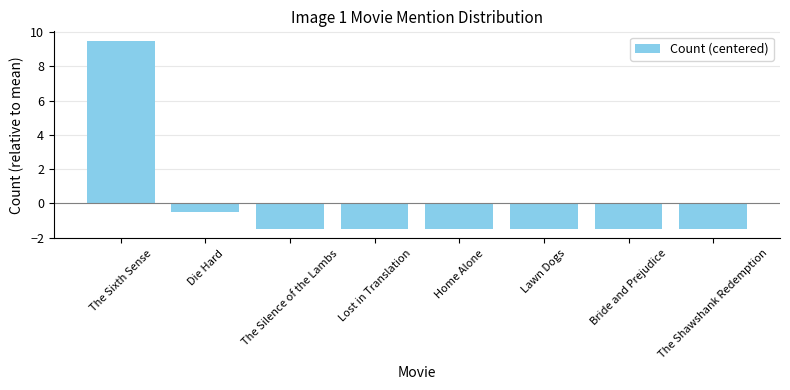

How many values are below -1?

6